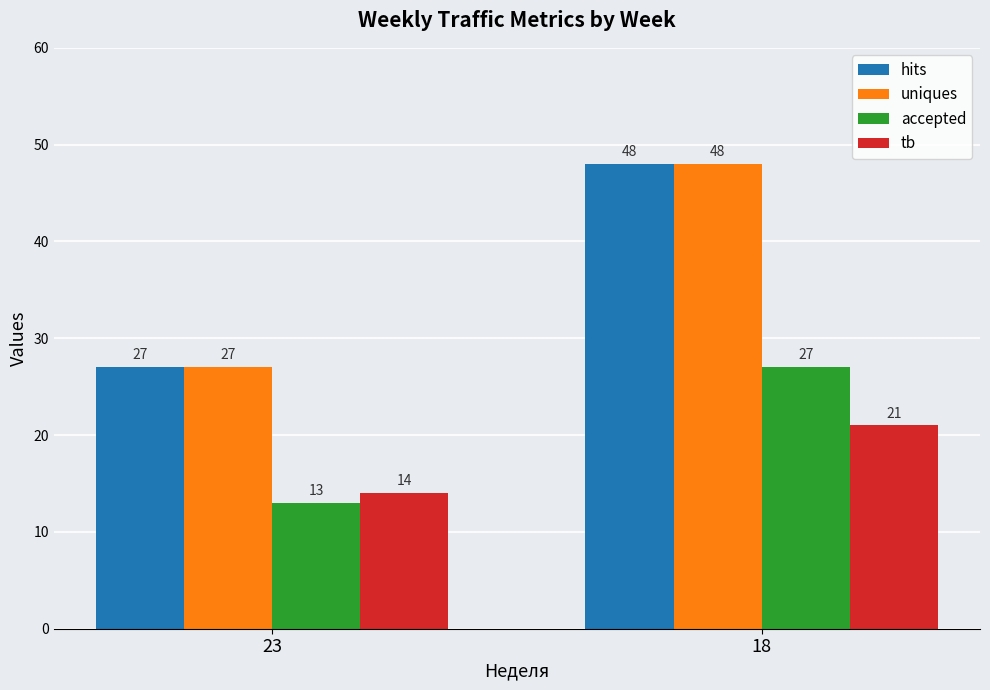

What is the value of the uniques bar at the 2nd from the left?

48